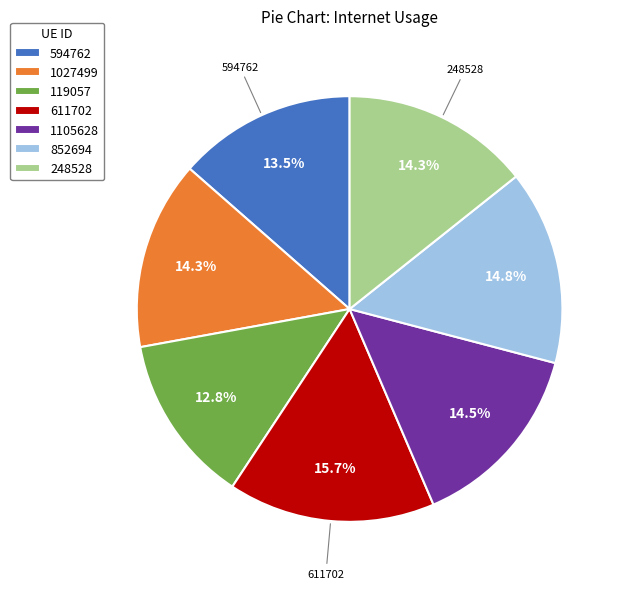

Is there a majority slice in this chart?

No